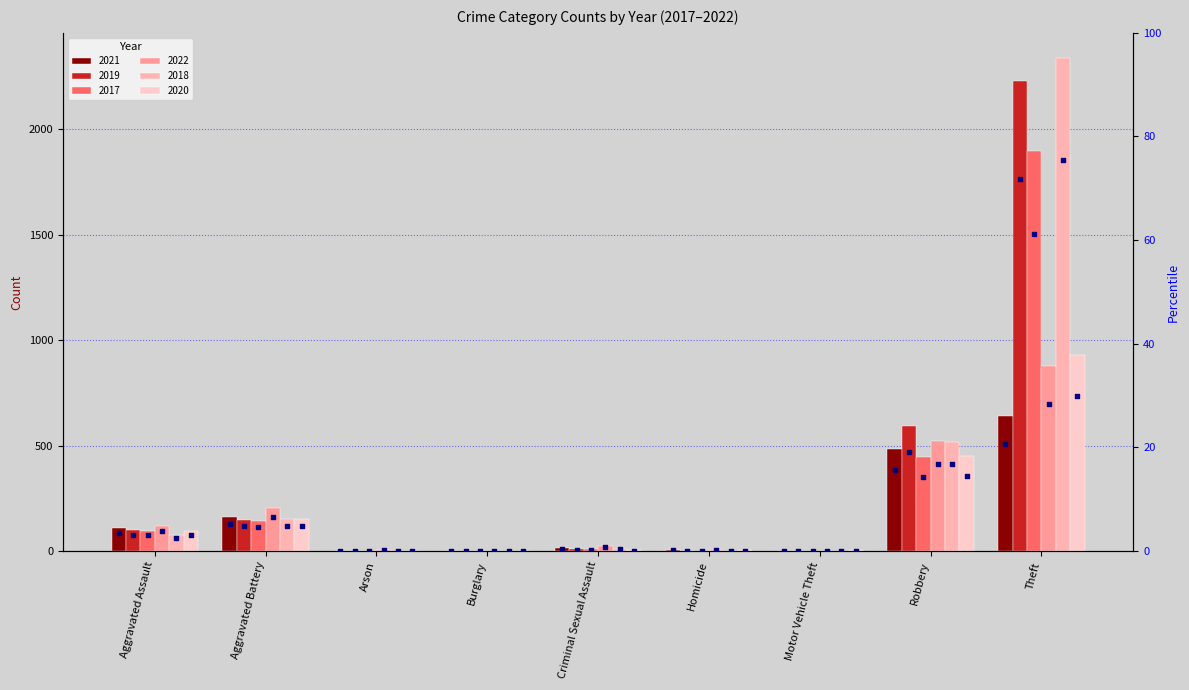

Approximately how many times larger is the value at Criminal Sexual Assault compared to Aggravated Battery?

0.1